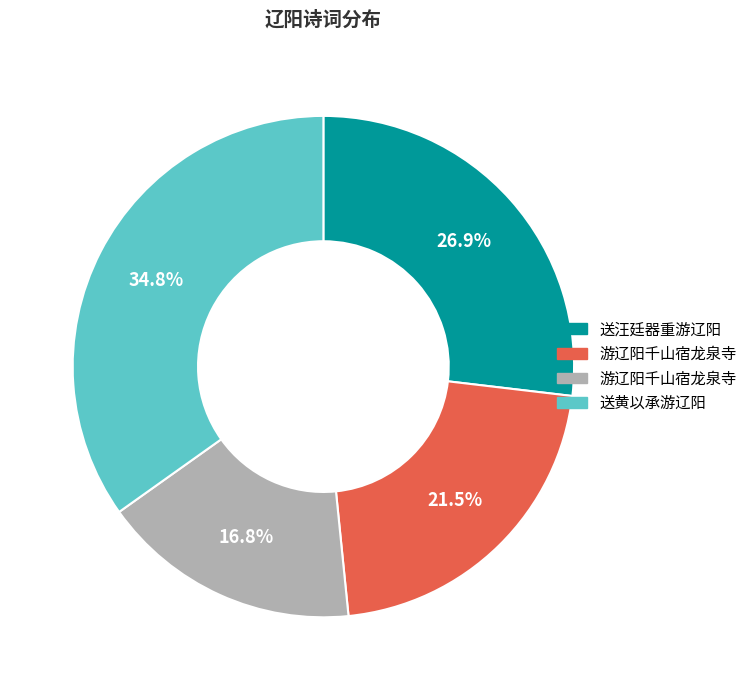

Does any single category account for the majority?

No